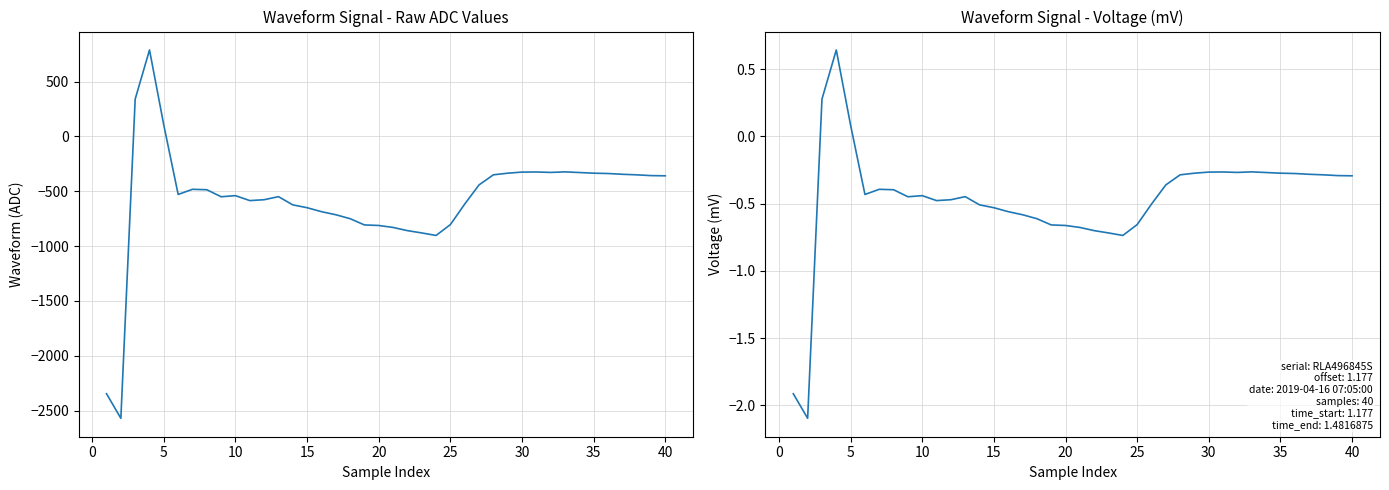

True or false: waveform has more than 2 points higher than both neighbors.

True